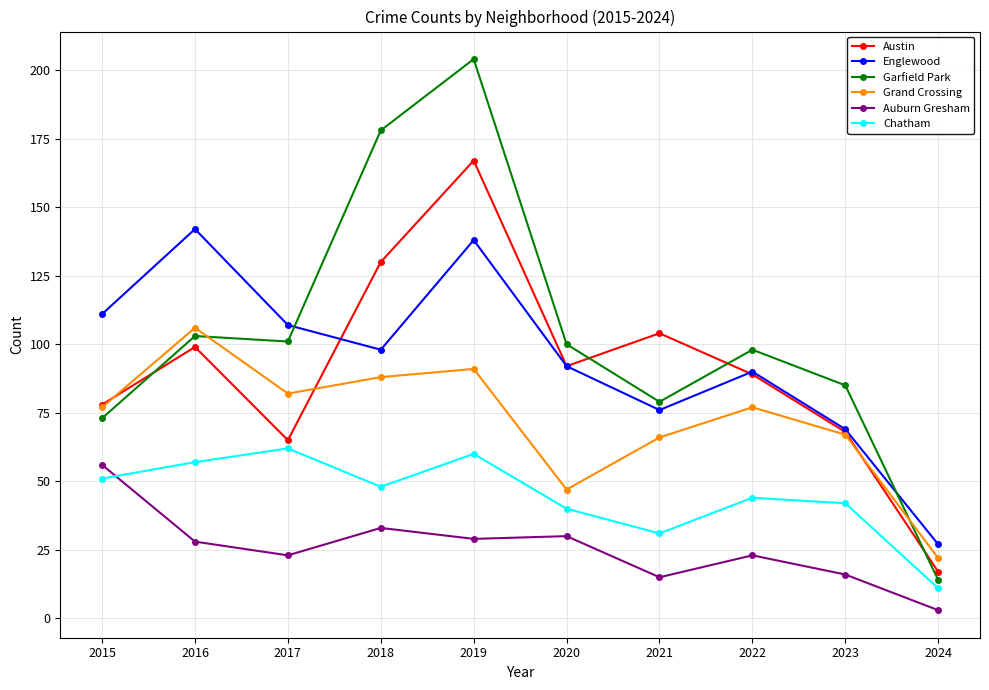

Rank the series at 2018 from highest to lowest value.

Garfield Park, Austin, Englewood, Grand Crossing, Chatham, Auburn Gresham